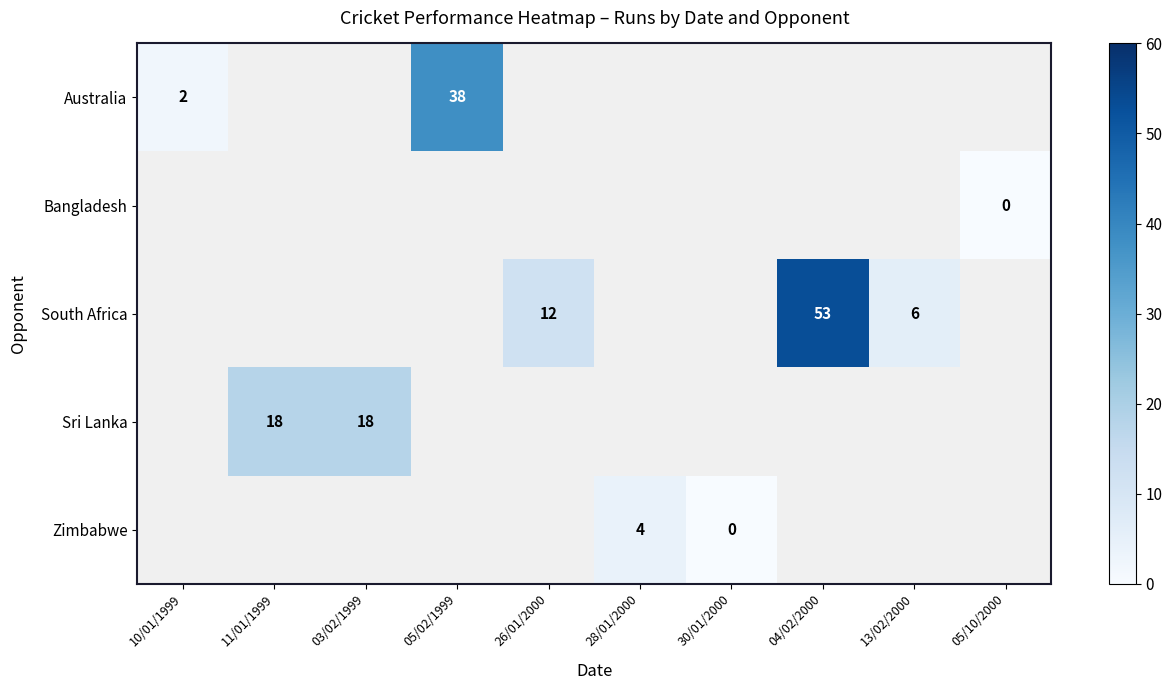

Count the number of data series in this chart.

5